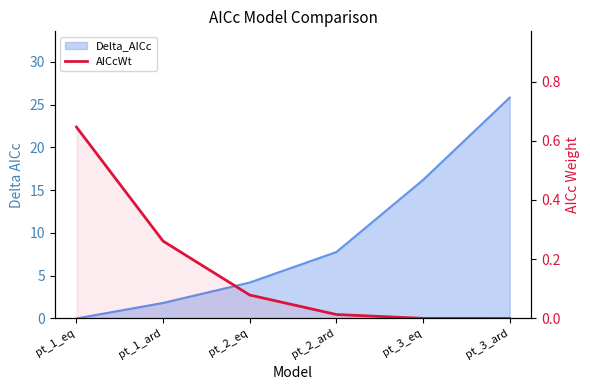

True or false: the data has more than 0 interior local peaks.

False